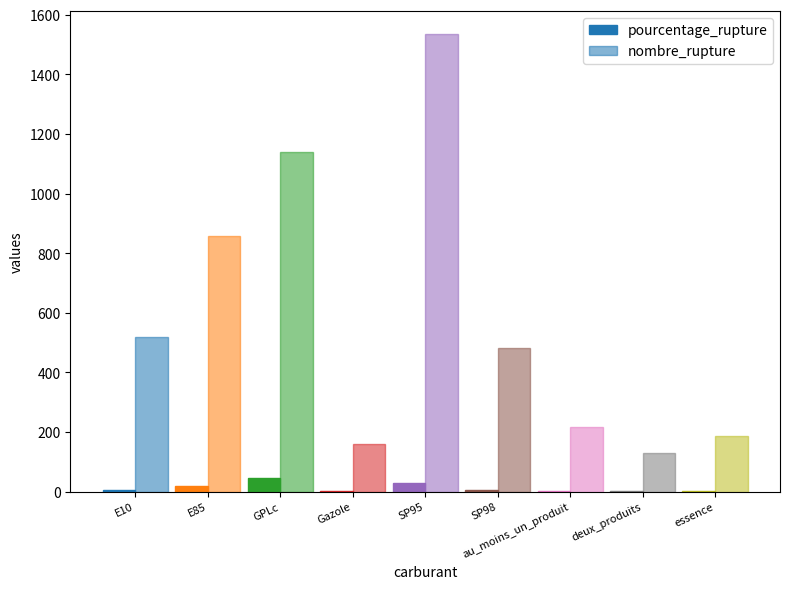

Is the value of nombre_rupture at GPLc greater than the value of pourcentage_rupture at au_moins_un_produit?

Yes